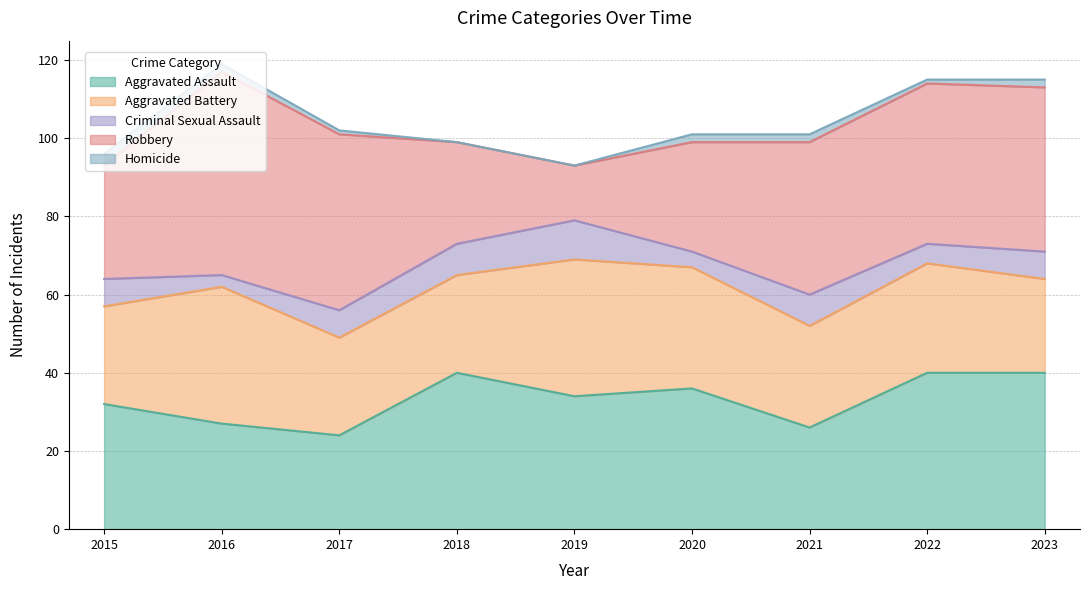

In Aggravated Battery, how many points are higher than both neighbors (excluding endpoints)?

3